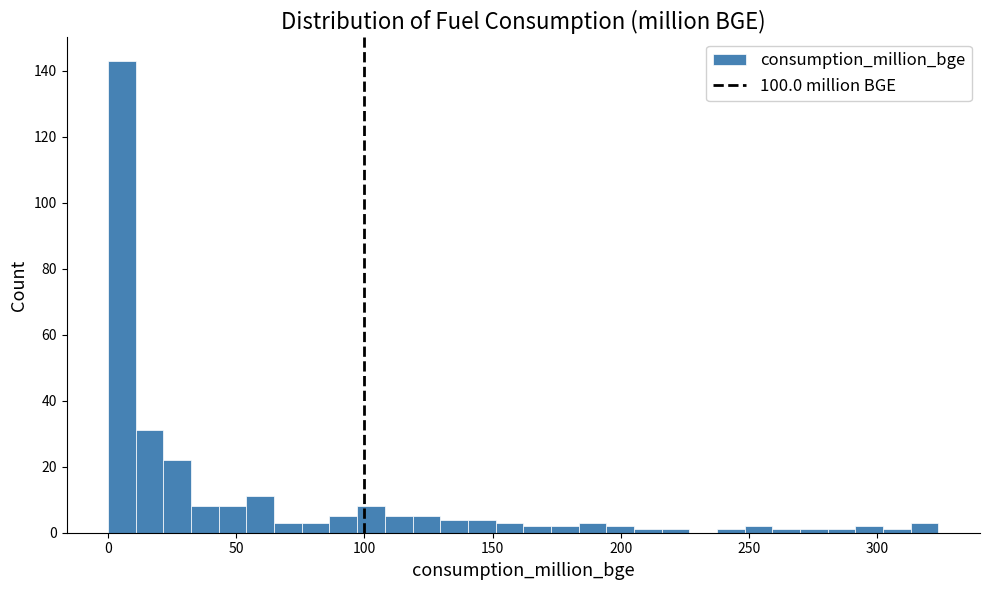

Around what value on the x-axis is the tallest bar? Give the approximate position of its centre, as read against the axis.

5